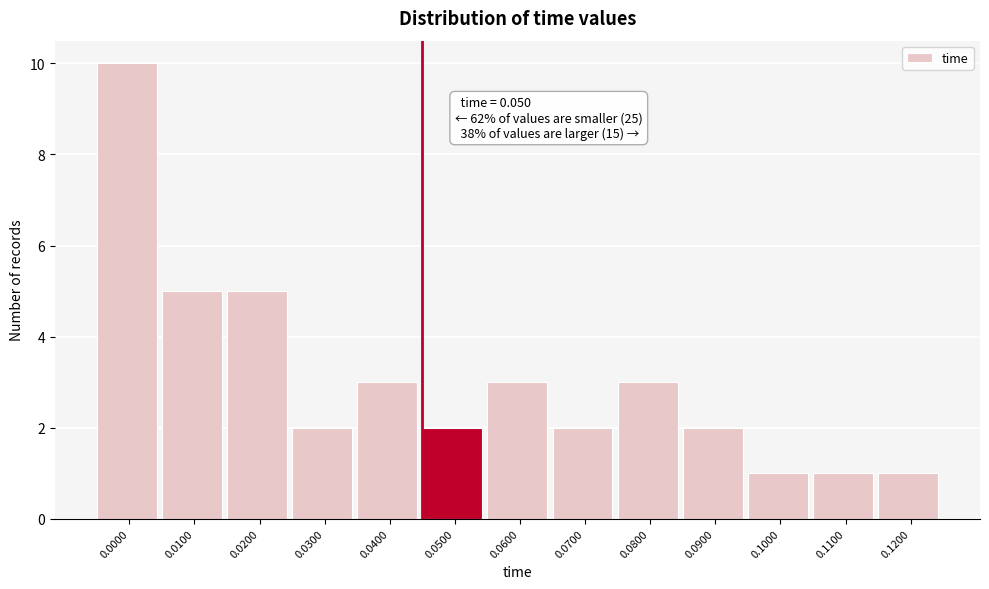

Reading left to right, extract all data points from this chart.

0.0000=10	0.0100=5	0.0200=5	0.0300=2	0.0400=3	0.0500=2	0.0600=3	0.0700=2	0.0800=3	0.0900=2	0.1000=1	0.1100=1	0.1200=1